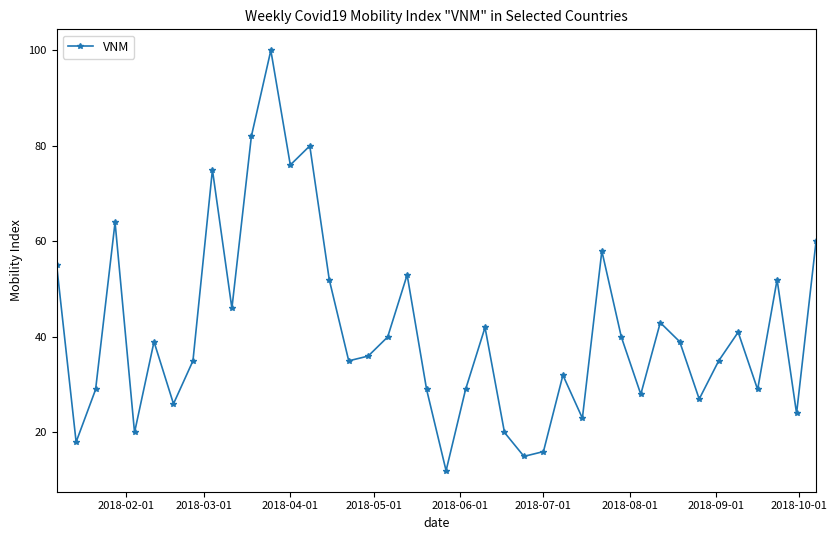

What is the sum of all values?

1655